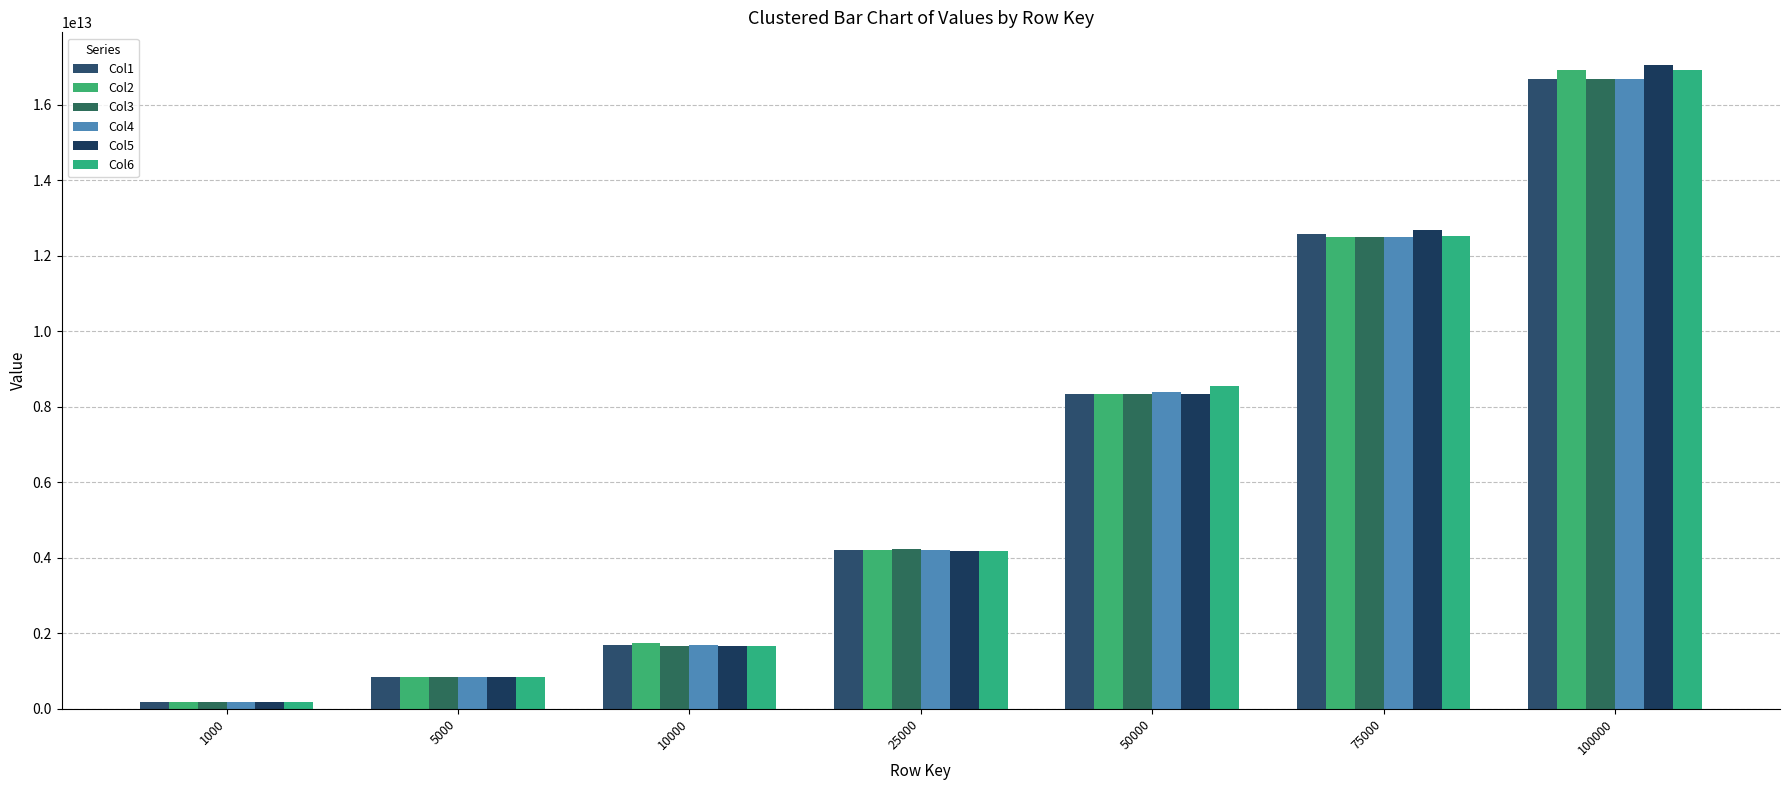

Rank the series by their maximum value, from highest to lowest.

Col5, Col2, Col6, Col4, Col1, Col3